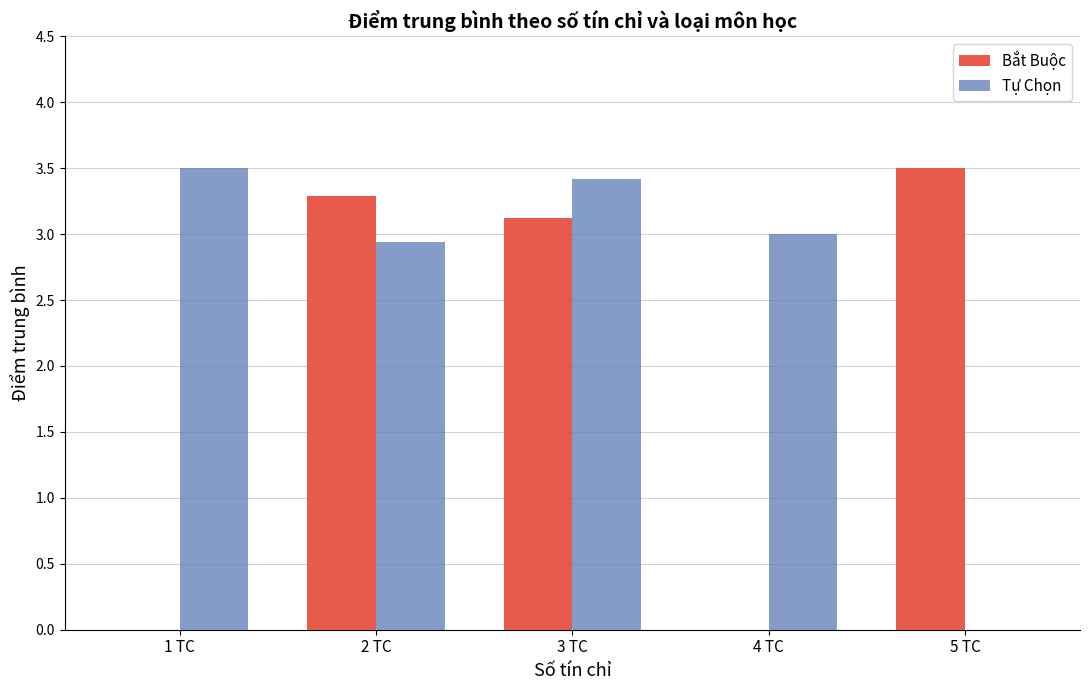

Reading left to right, transcribe all the data shown in this chart.

Bắt Buộc: 1 TC=0.0	2 TC=3.3	3 TC=3.1	4 TC=0.0	5 TC=3.5
Tự Chọn: 1 TC=3.5	2 TC=2.9	3 TC=3.4	4 TC=3.0	5 TC=0.0